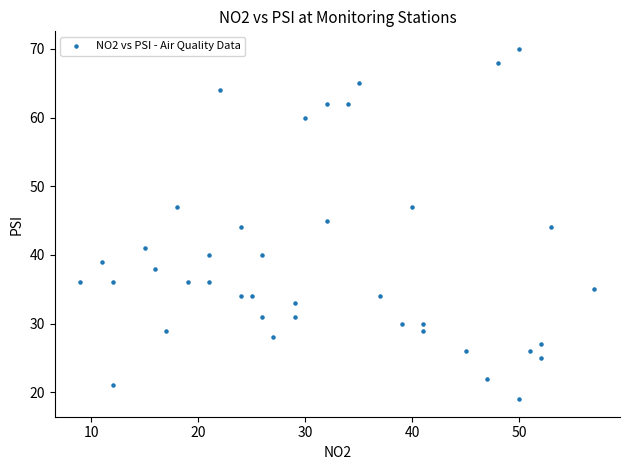

What is the range of Y values (max minus min)?

51